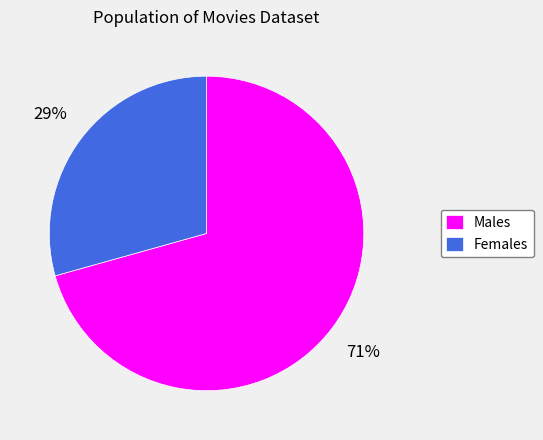

Is the sum of Females and Males greater than half?

Yes